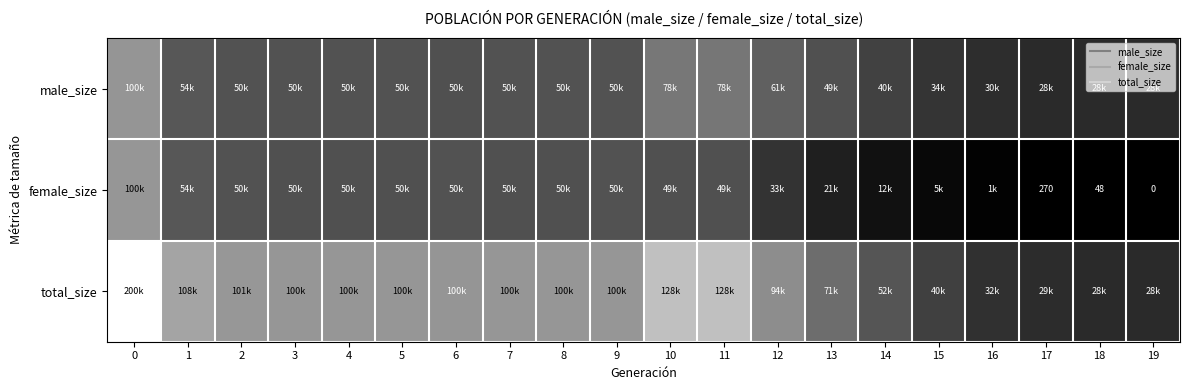

Reading left to right, list all the values displayed in this chart.

row_0: 0=100084	1=54331	2=50494	3=50212	4=50395	5=50330	6=50023	7=50257	8=50280	9=50355	10=78357	11=78226	12=61365	13=49737	14=40917	15=34374	16=30323	17=28758	18=28537	19=28499
row_1: 0=100345	1=54590	2=50746	3=50092	4=50014	5=50100	6=50151	7=50035	8=50005	9=50443	10=49760	11=49978	12=33116	13=21288	14=12057	15=5788	16=1775	17=270	18=48	19=0
row_2: 0=200429	1=108921	2=101240	3=100304	4=100409	5=100430	6=100174	7=100292	8=100285	9=100798	10=128117	11=128204	12=94481	13=71025	14=52974	15=40162	16=32098	17=29028	18=28585	19=28499